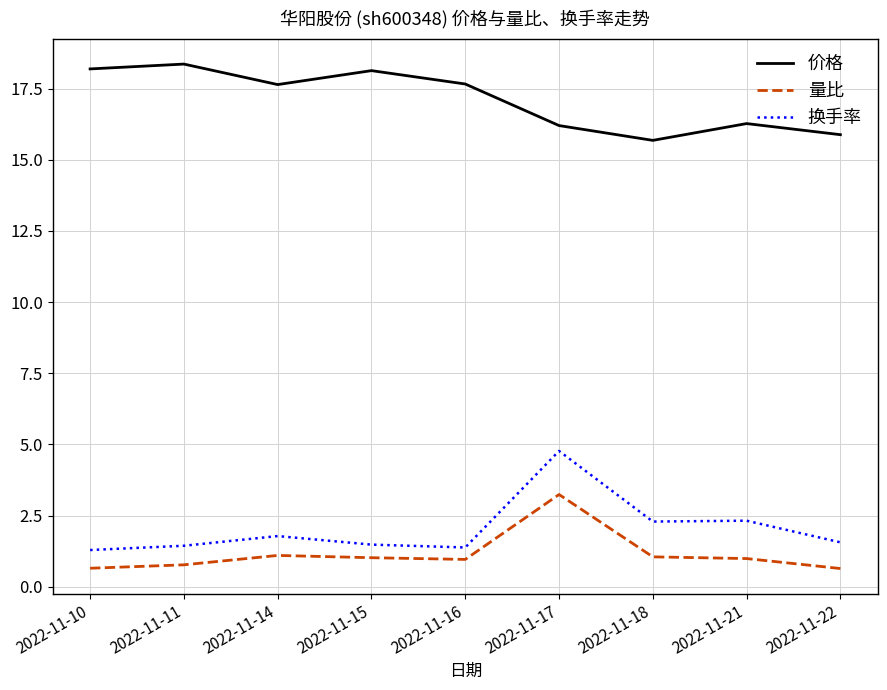

What is the sum of all 价格 values?

154.0